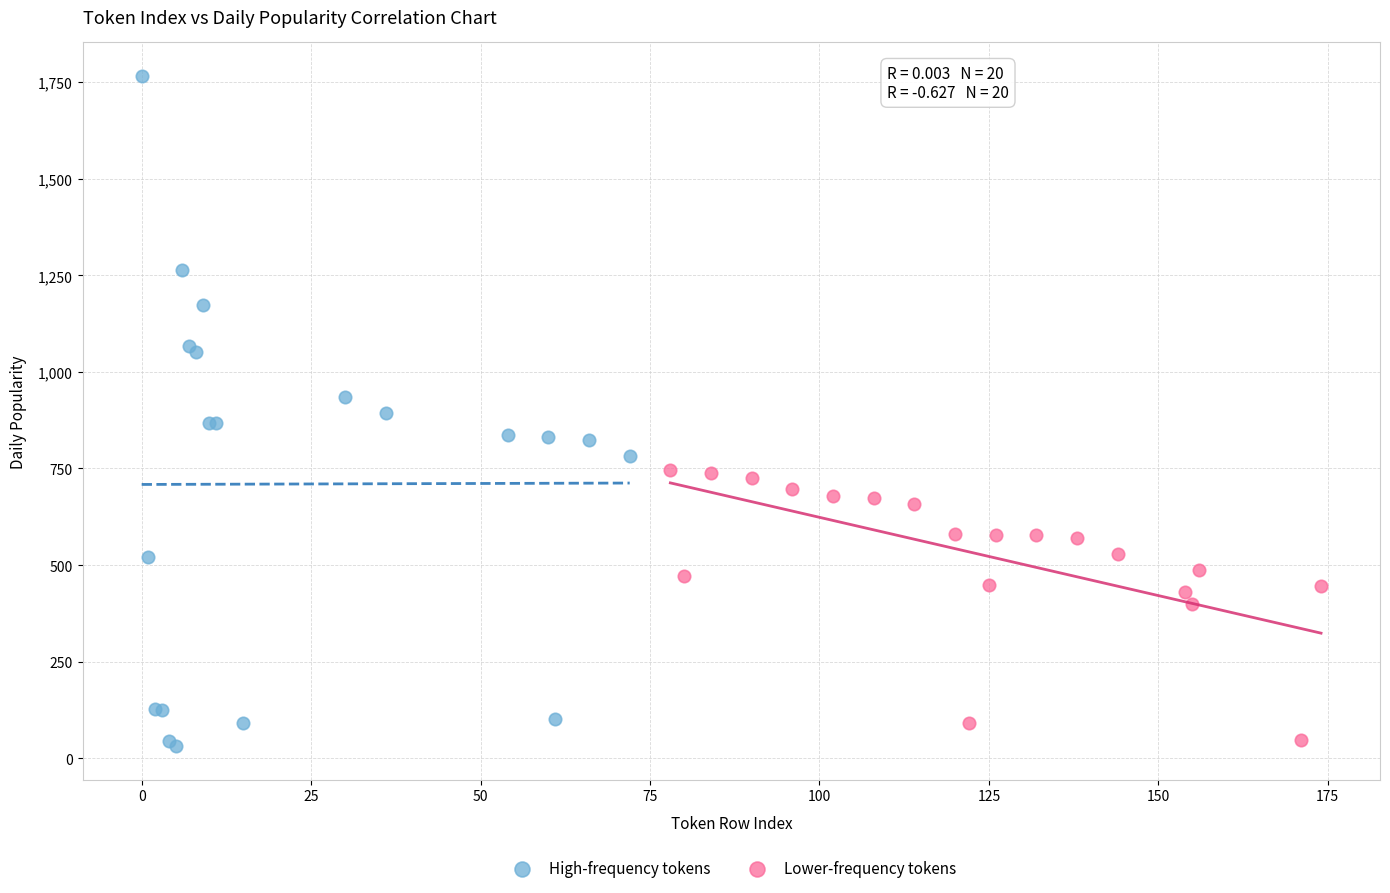

Which series has the widest spread of Y values?

High-frequency tokens